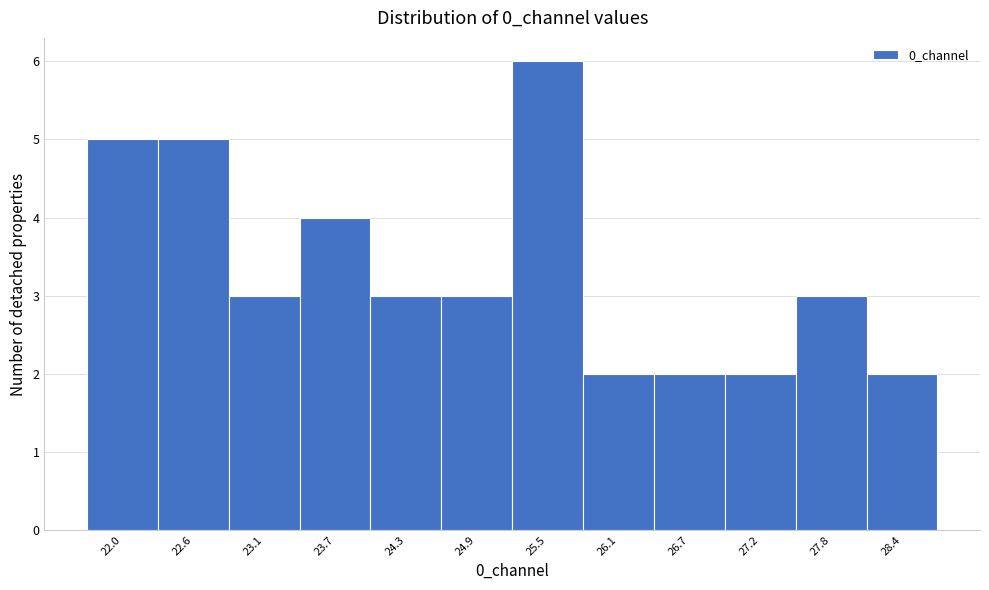

Reading right to left, transcribe all the data shown in this chart.

2	3	2	2	2	6	3	3	4	3	5	5